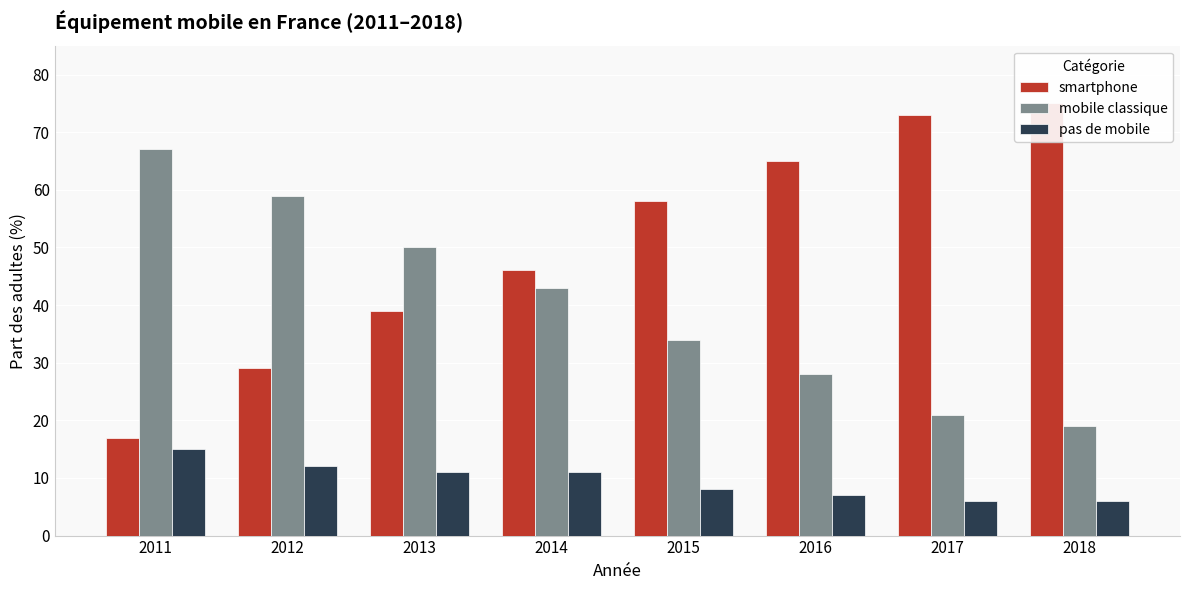

What is the difference between the highest and lowest values at 2013?

39